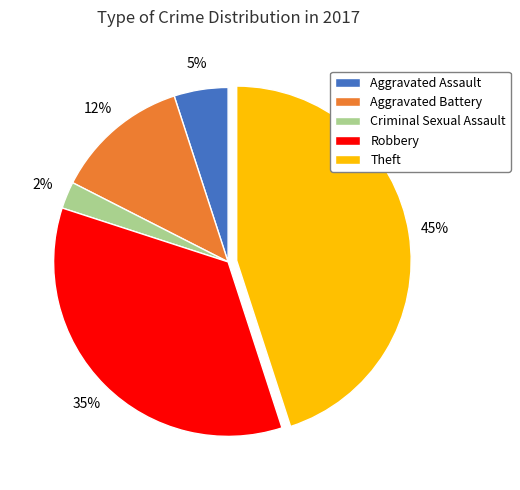

How many slices are in this pie chart?

5